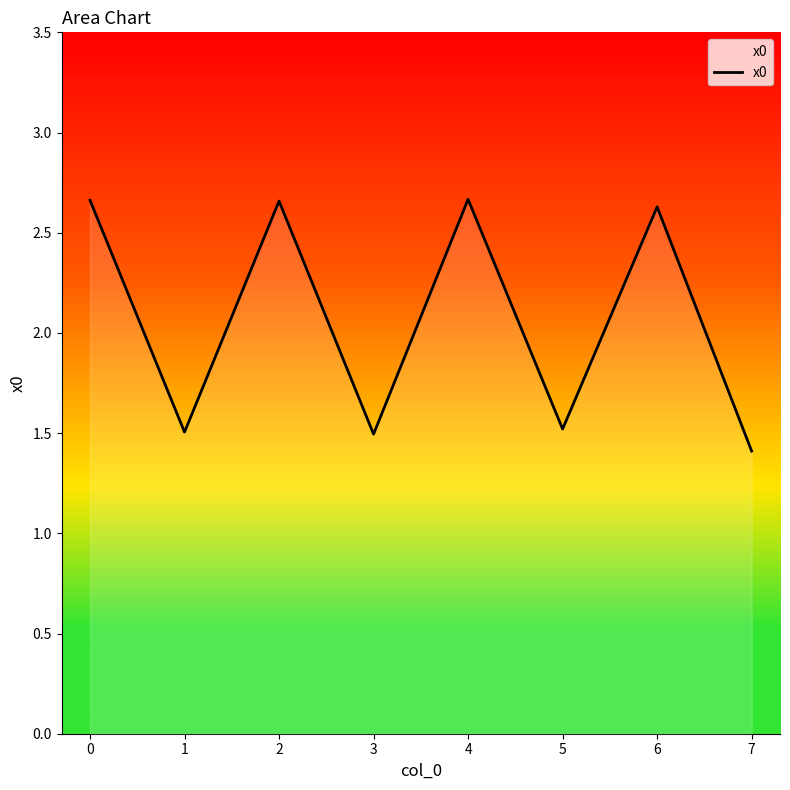

What is the difference between the maximum and minimum values?

1.3